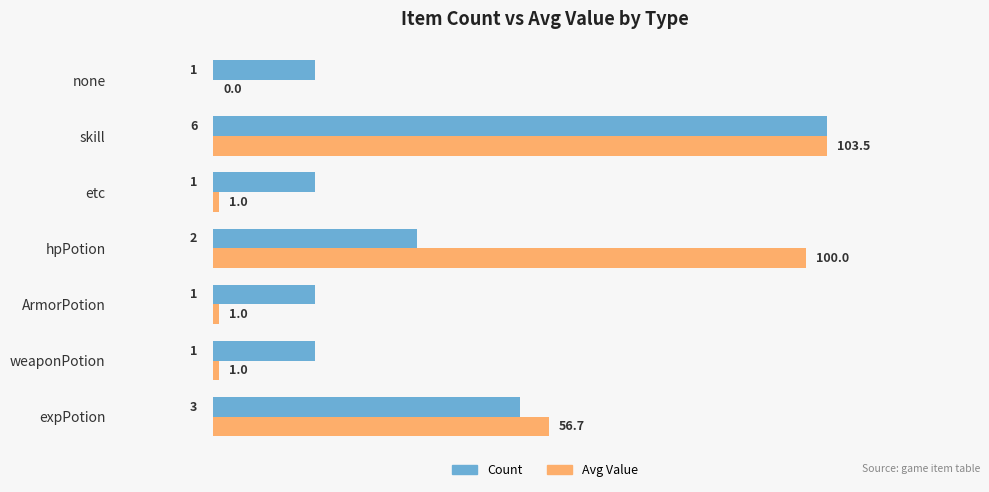

Which category has the highest value in the Count series?

skill